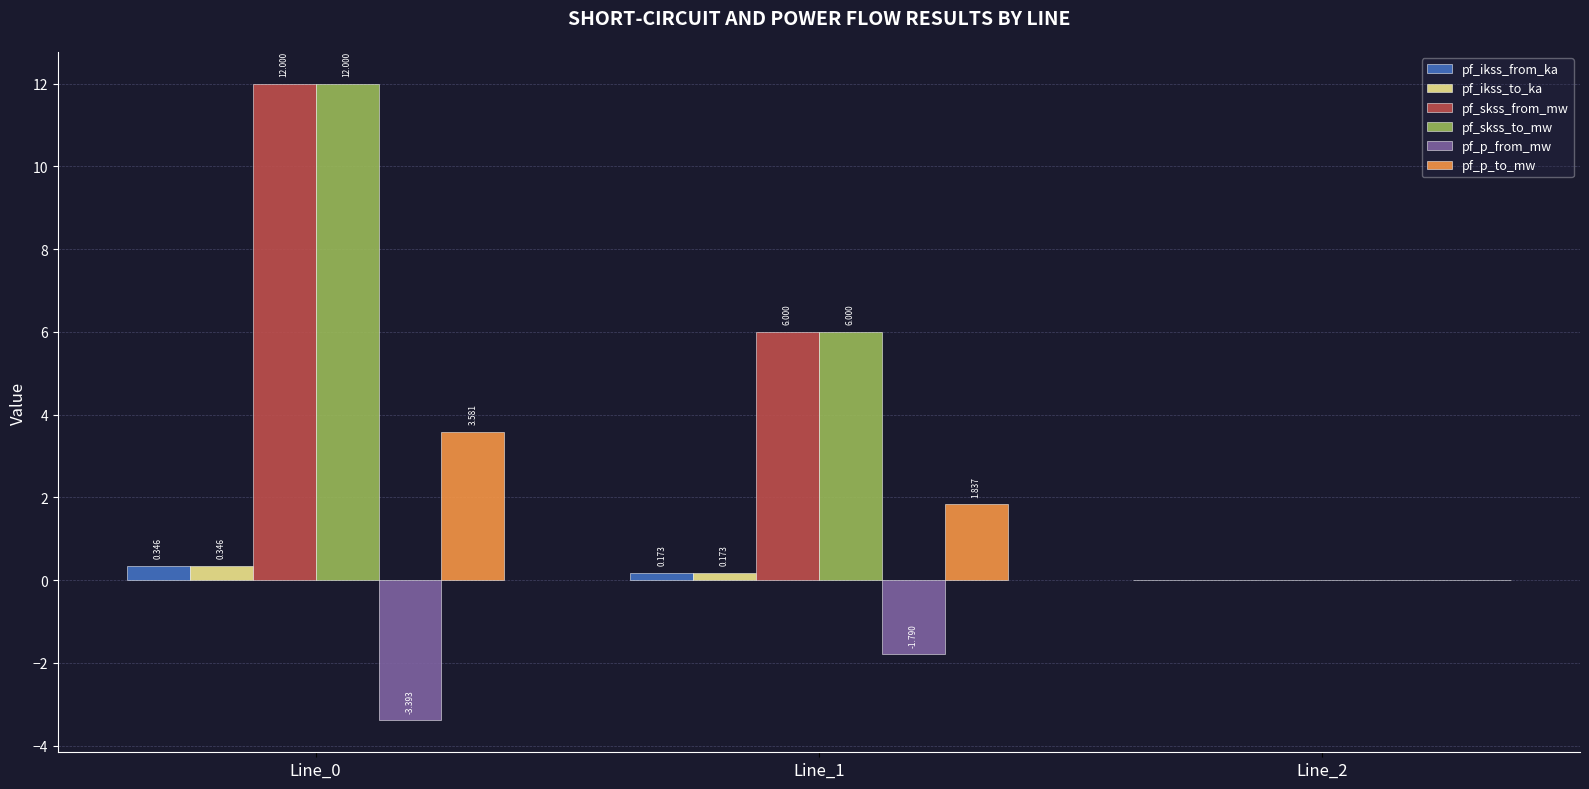

Is the value of pf_skss_from_mw at Line_0 greater than the value of pf_skss_to_mw at Line_1?

Yes